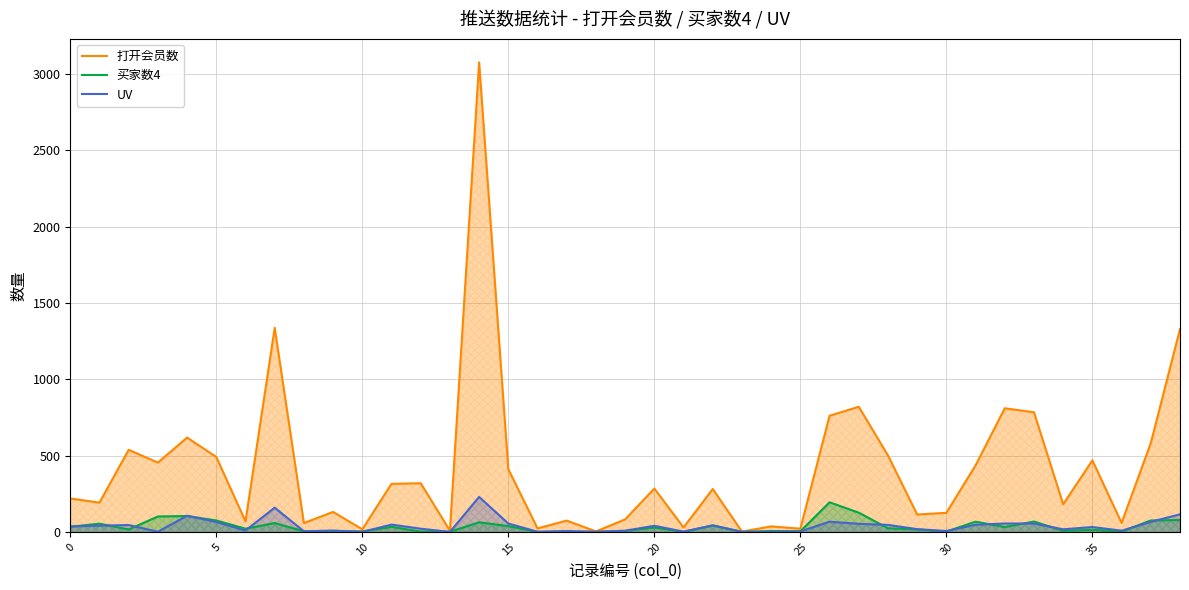

True or false: UV has a value of 82 at 32.

False